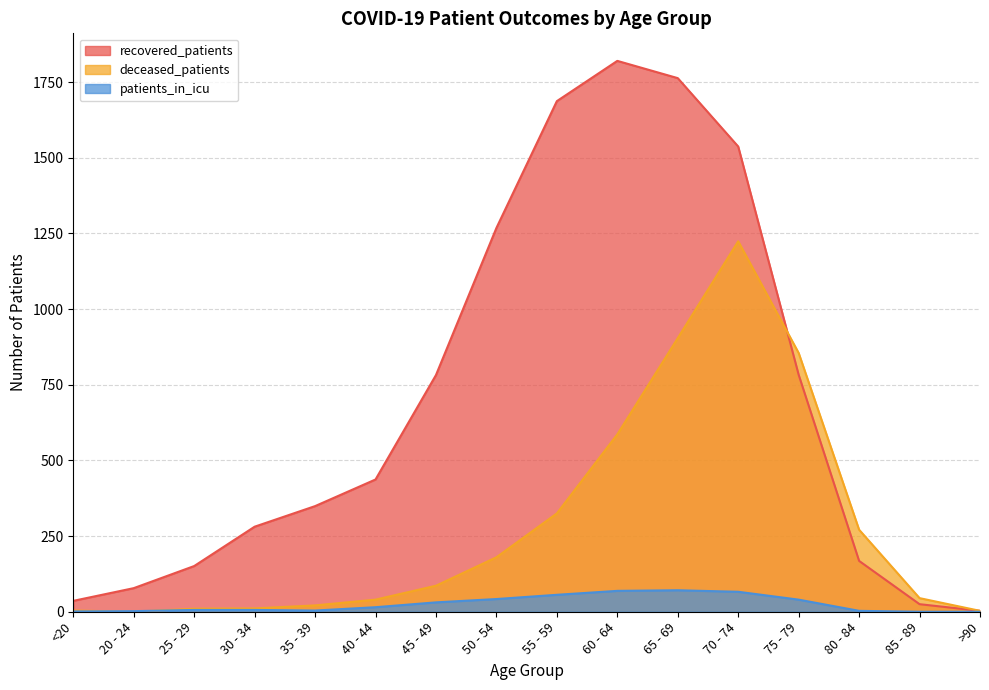

What is the greatest value displayed?

1820